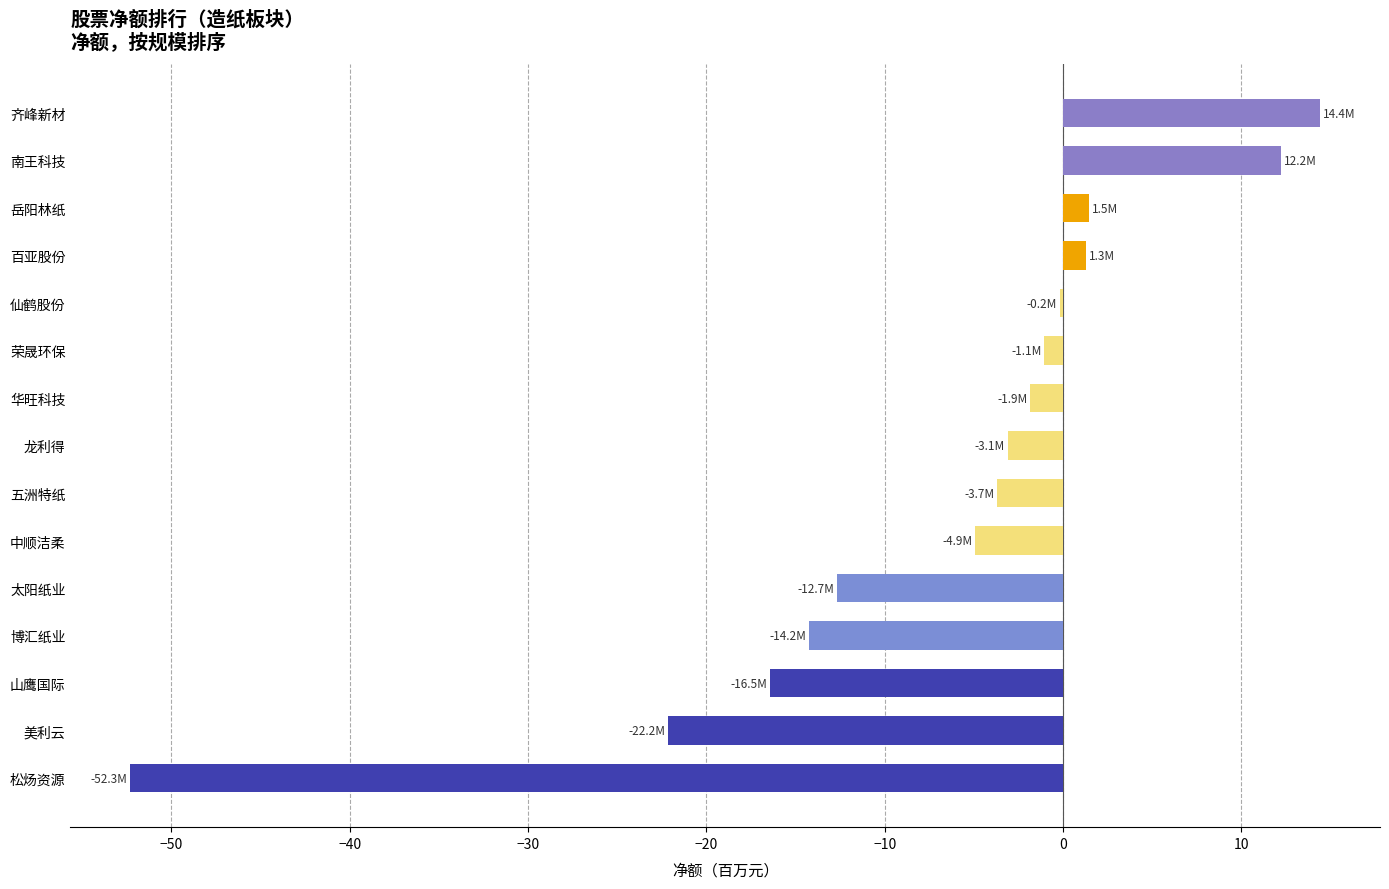

What is the maximum value shown in the chart?

14.4